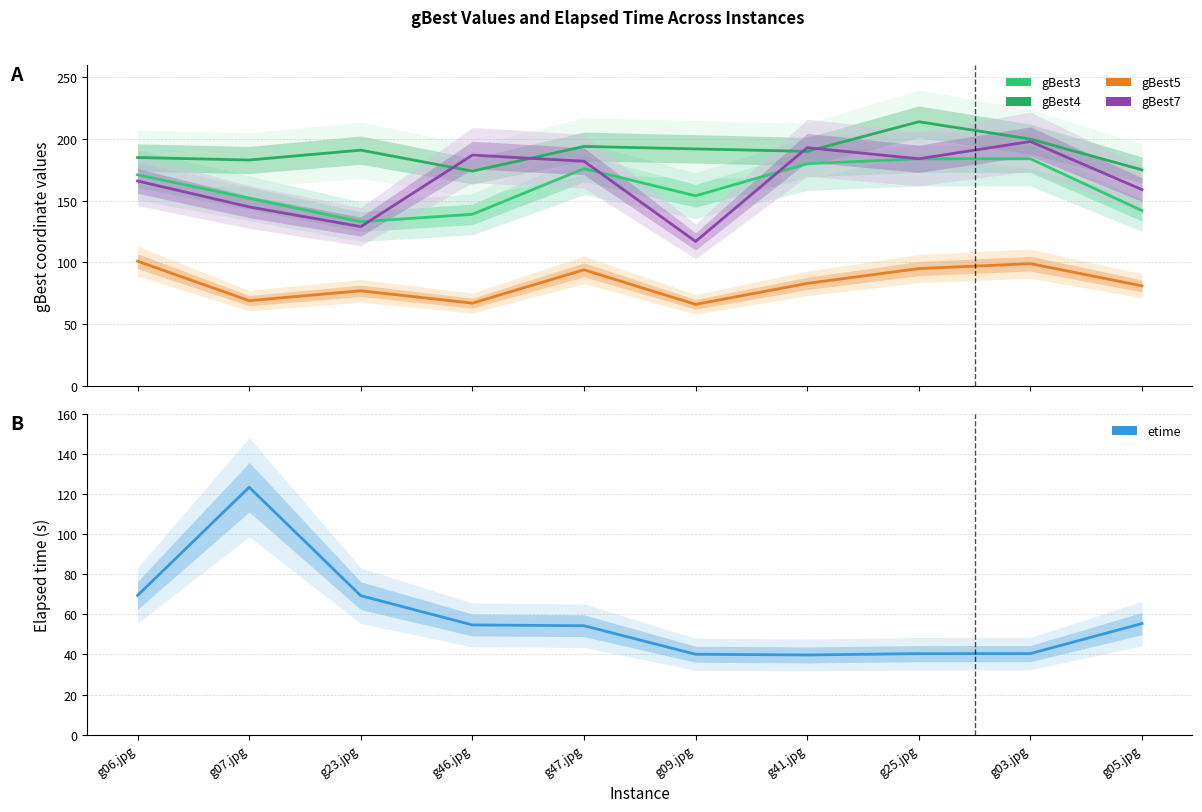

Reading left to right, transcribe all the data shown in this chart.

gBest3: 171.0	152.0	133.0	139.0	176.0	154.0	180.0	184.0	184.0	142.0
gBest4: 185.0	183.0	191.0	174.0	194.0	192.0	190.0	214.0	200.0	175.0
gBest5: 101.0	69.0	77.0	67.0	94.0	66.0	83.0	95.0	99.0	81.0
gBest7: 166.0	145.0	129.0	187.0	182.0	117.0	193.0	184.0	198.0	159.0
etime: 69.4	123.4	69.3	54.7	54.3	40.1	39.7	40.4	40.4	55.4